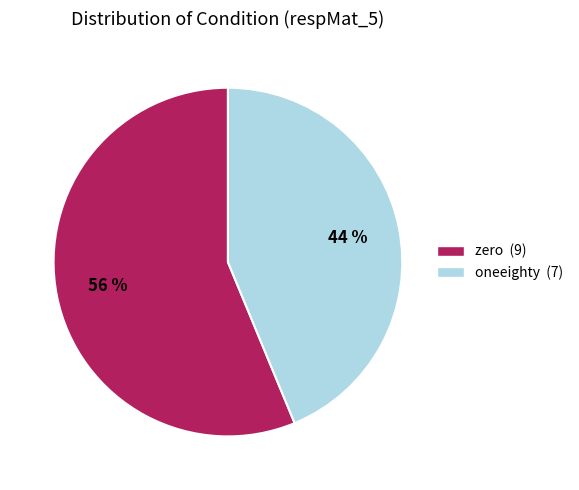

Approximately how many times larger is the value at zero compared to oneeighty?

1.3